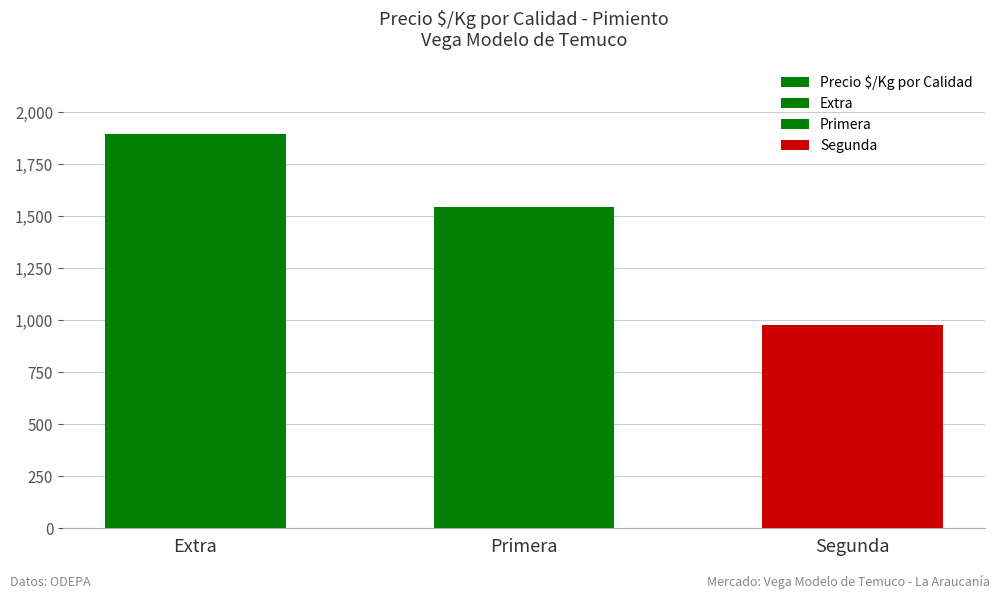

At which label does the data first exceed 1544?

Extra